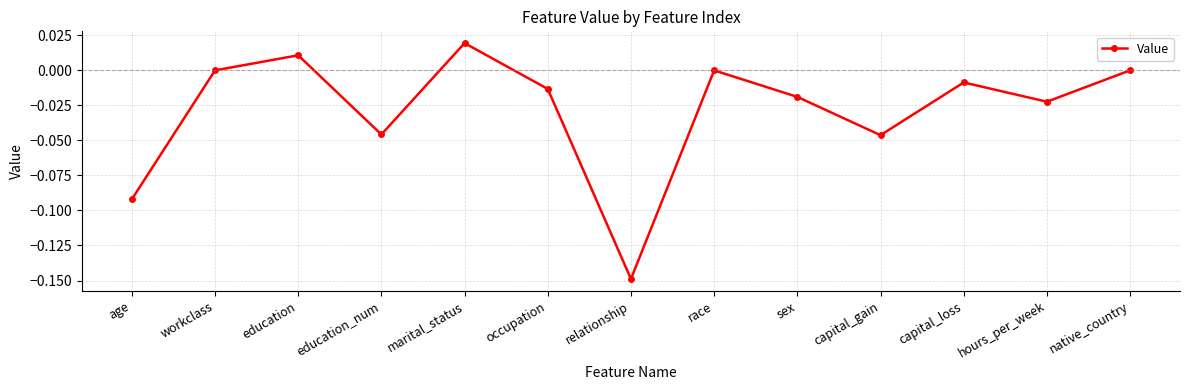

The chart shows a value of -0.0 at sex. True or false?

True